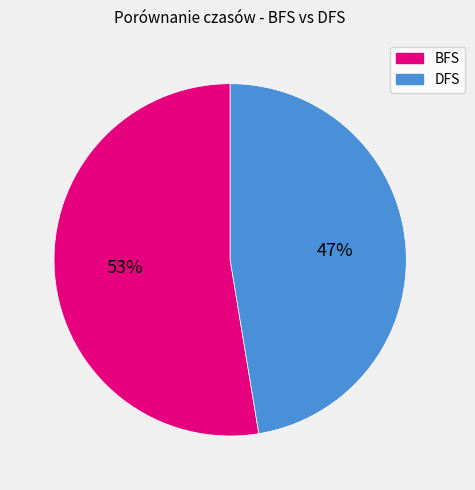

To the nearest percent, what is the average slice percentage?

50%